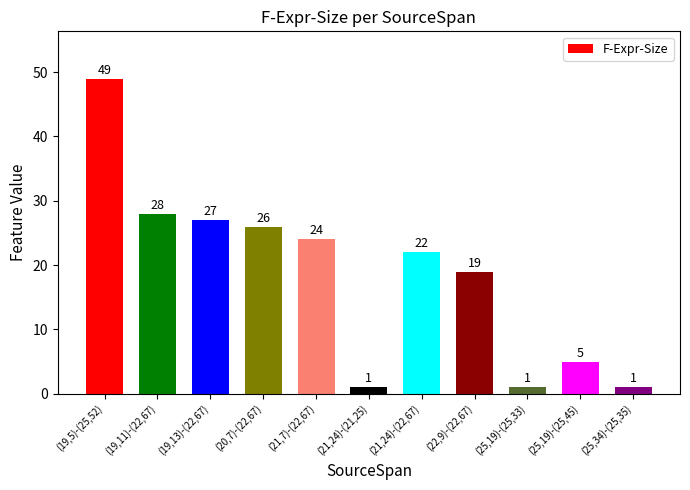

What is the maximum value shown in the chart?

49